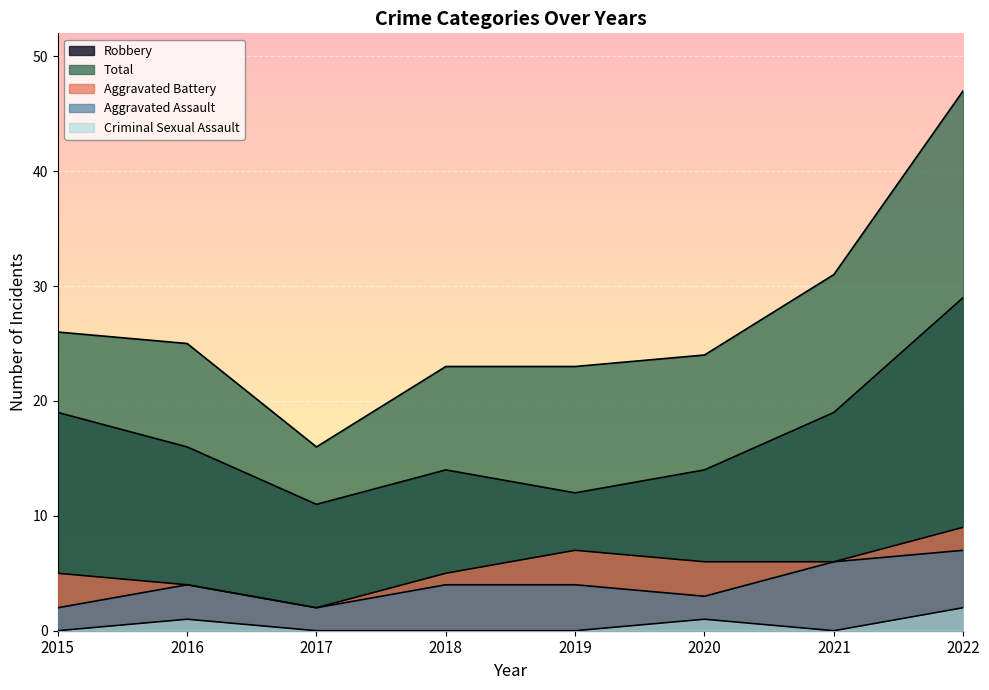

What are all the series names shown in the legend?

Aggravated Assault, Aggravated Battery, Criminal Sexual Assault, Robbery, Total